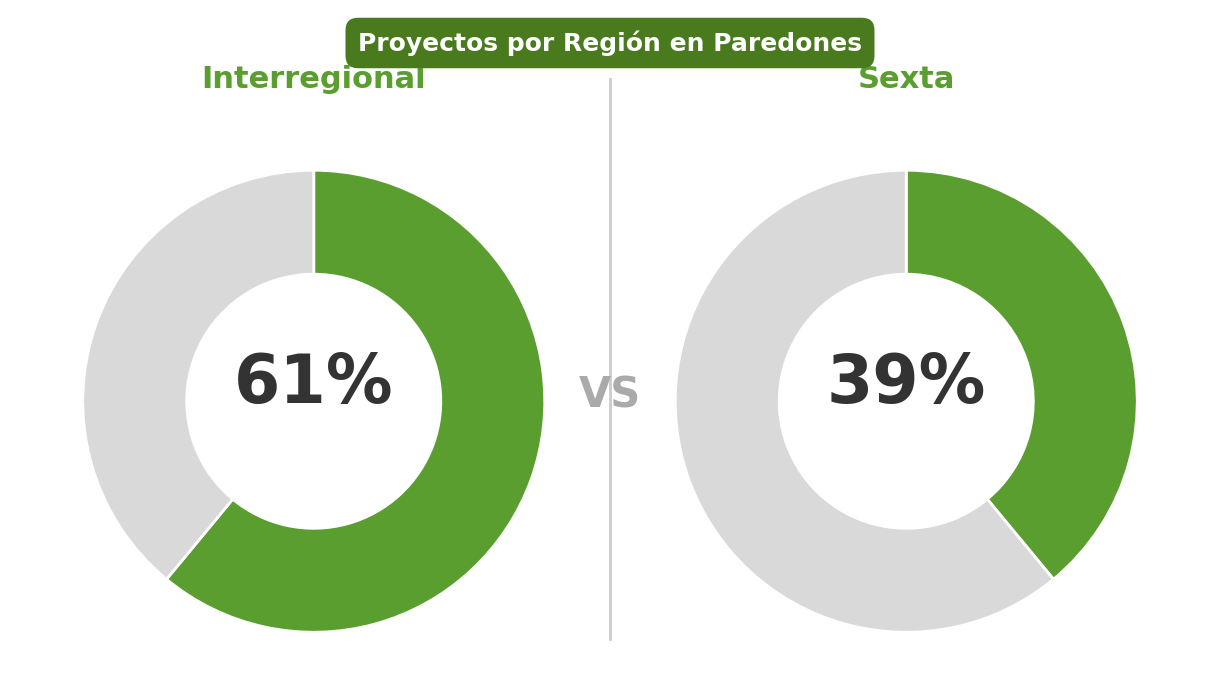

Which slice is the largest?

Interregional